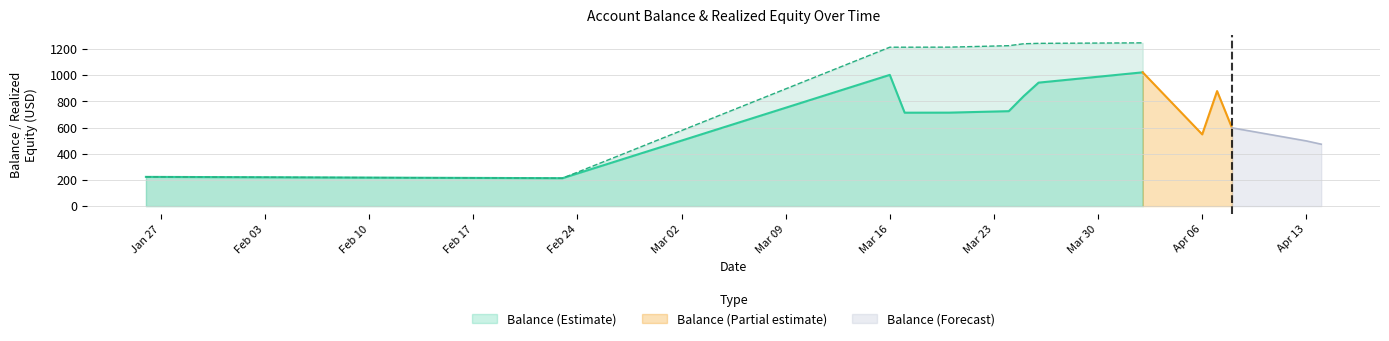

True or false: realized_equity has more than 0 interior local peaks.

False